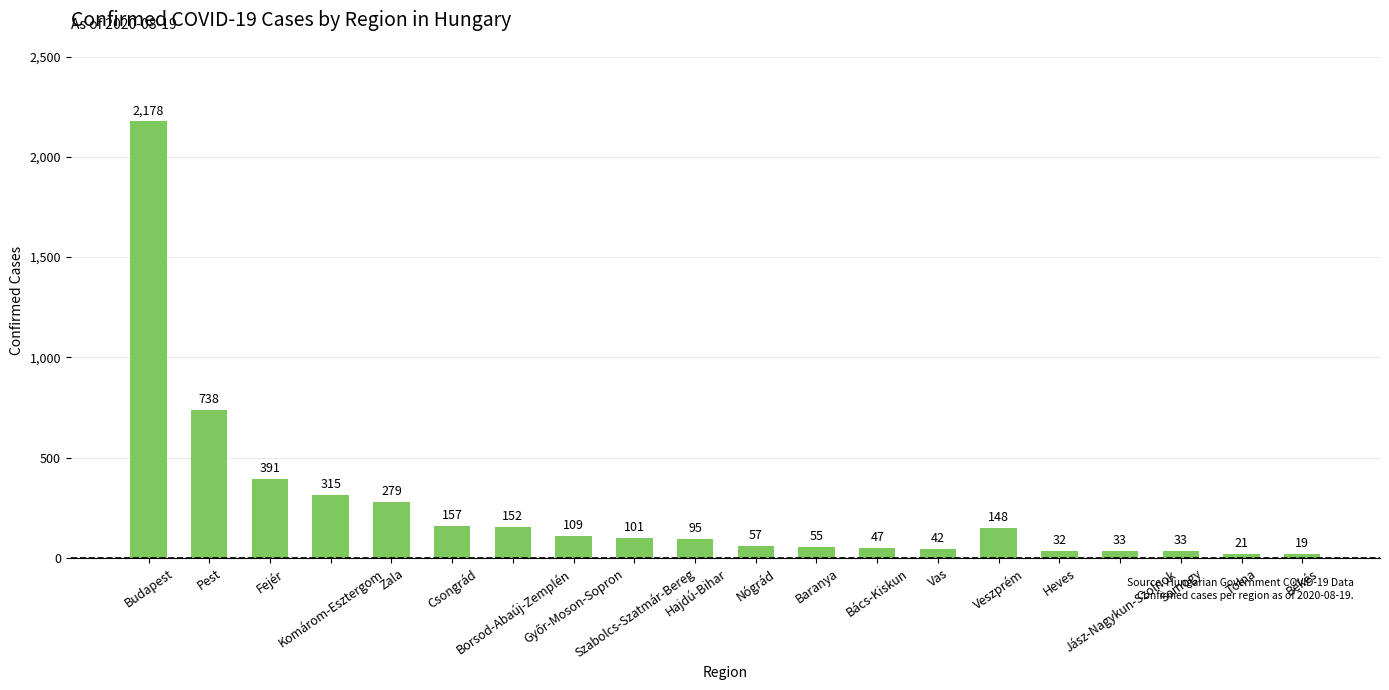

How many series are shown in this chart?

1